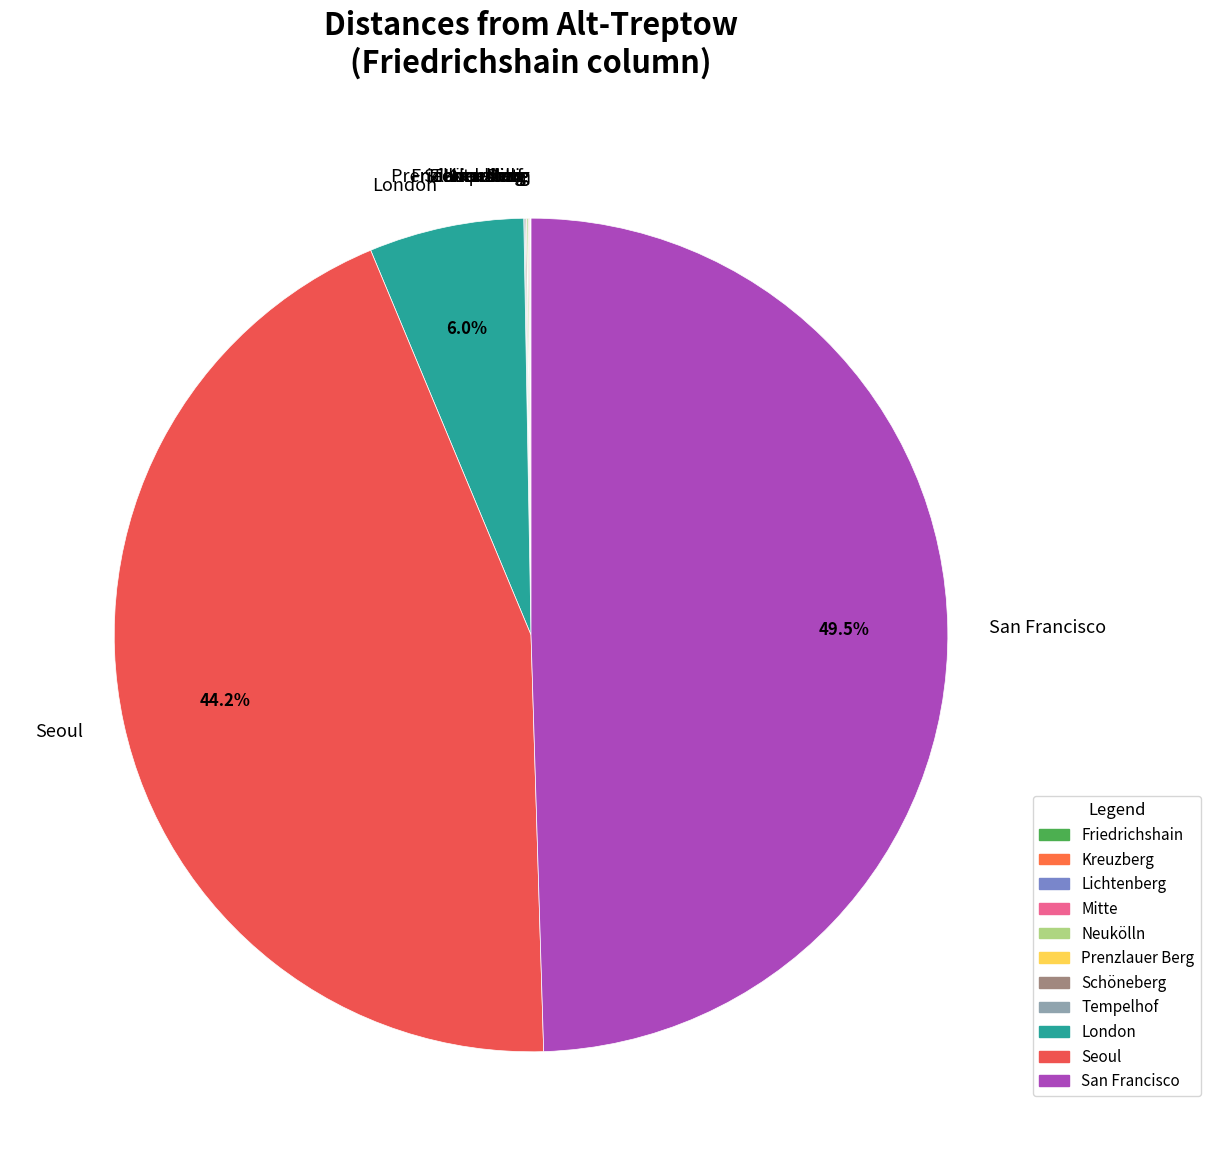

What is the largest slice in the pie chart?

San Francisco